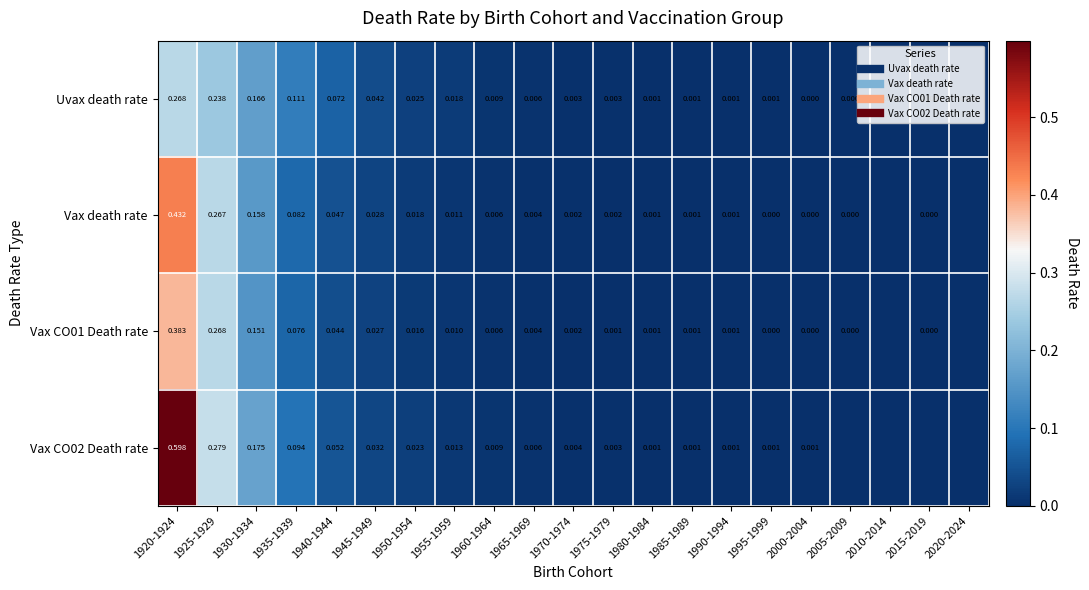

Between 1925-1929 and 1950-1954, which series saw the biggest shift?

Vax CO02 Death rate